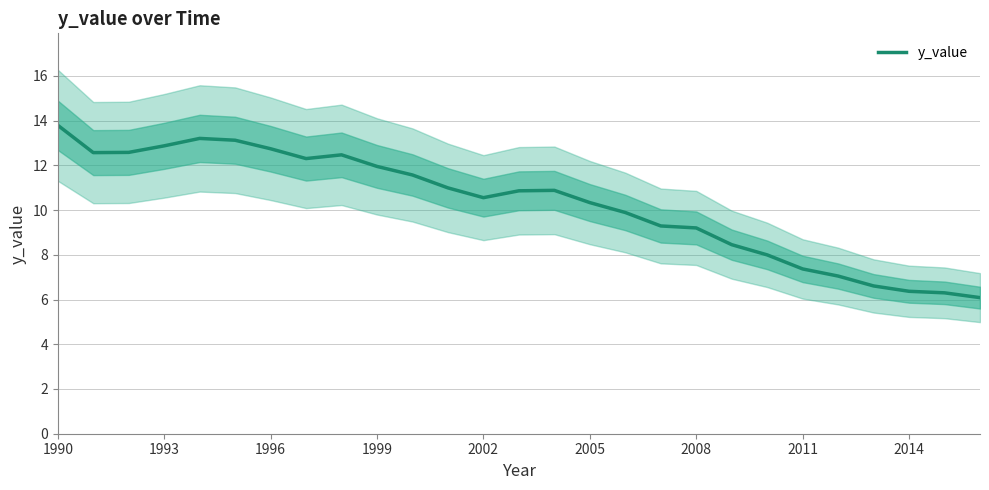

At which category does the chart reach its peak across all series?

1990